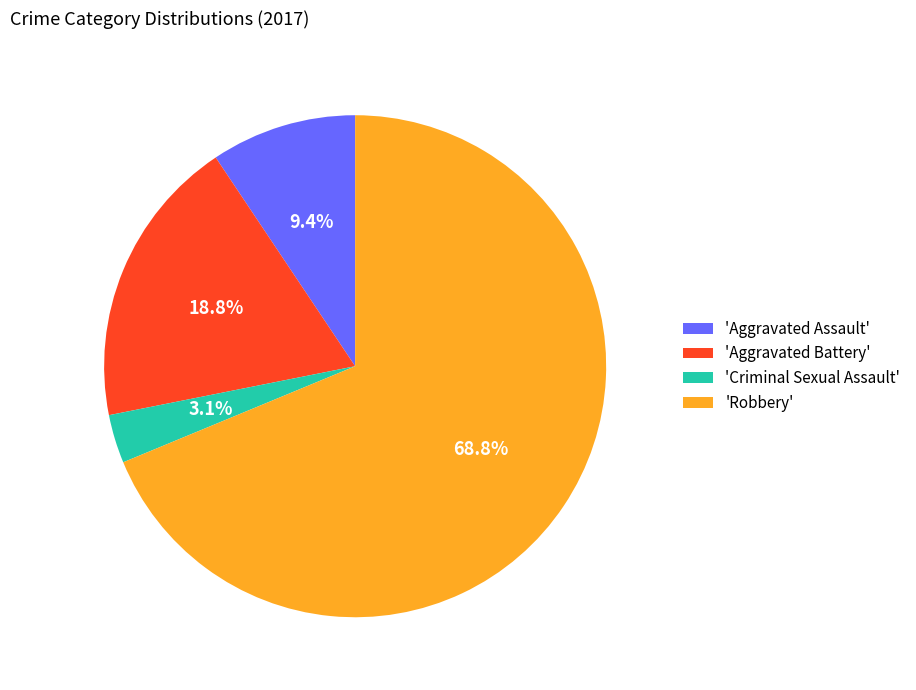

Count the number of slices in the pie.

4